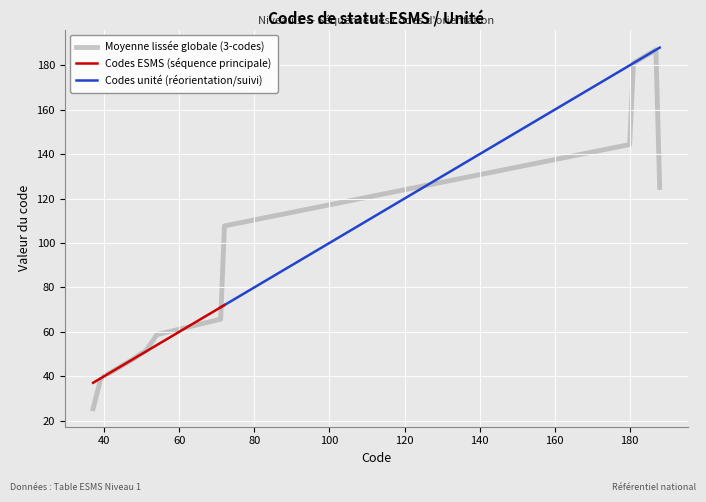

Where does the data first go above 51?

54